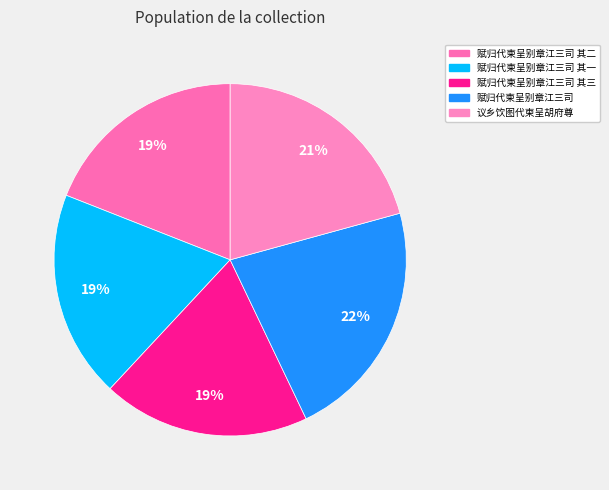

How many segments does this pie chart have?

5